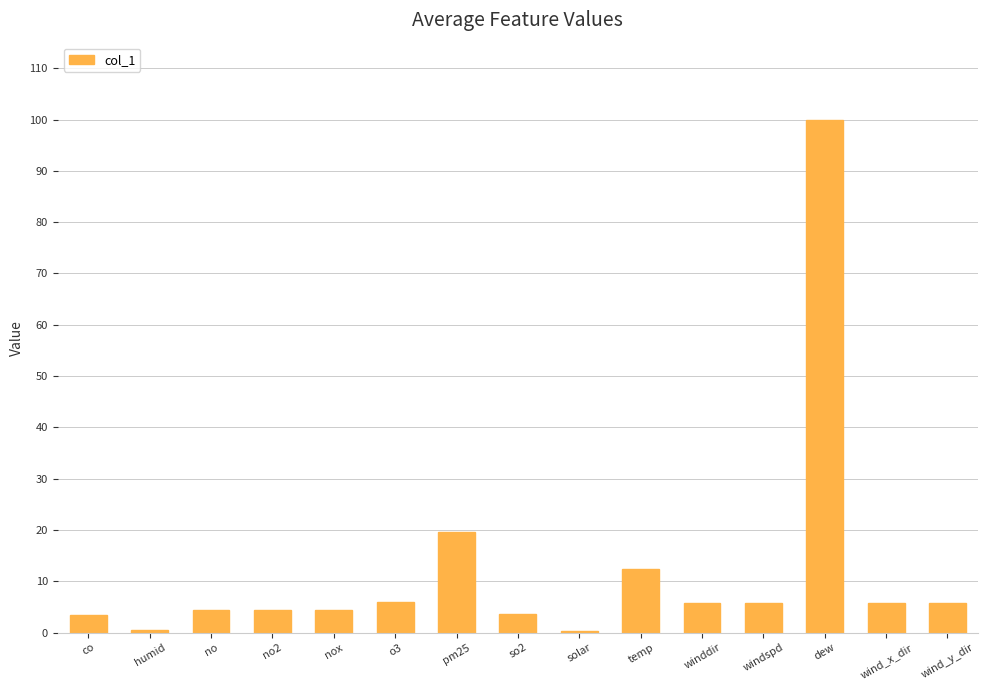

Which category has the highest value across all series?

dew